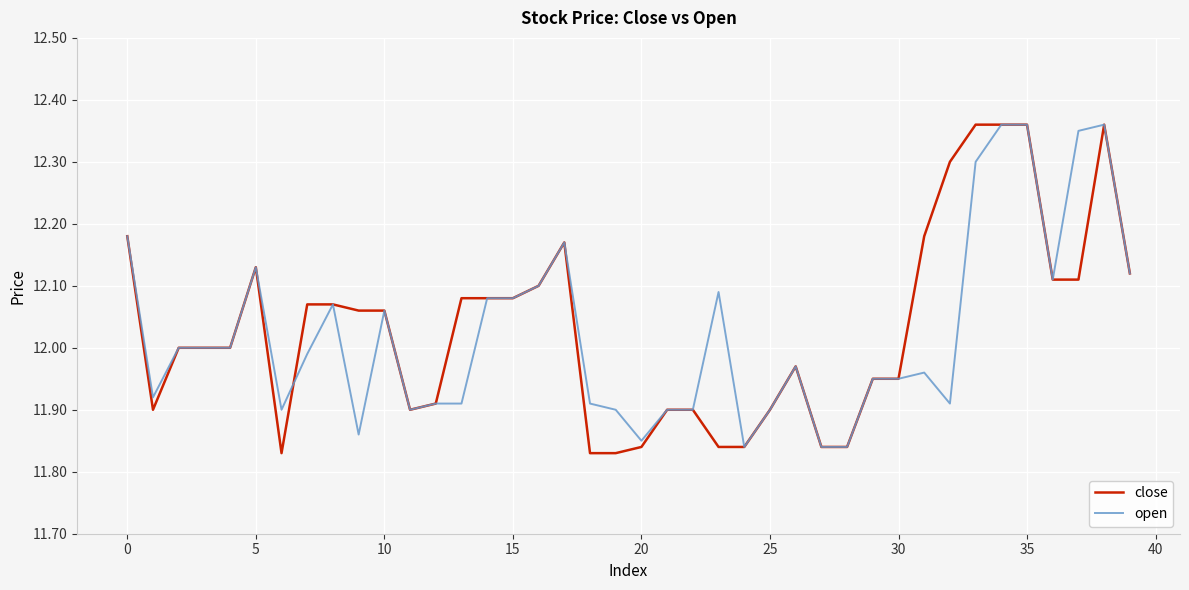

Which series has the largest range (max minus min)?

close